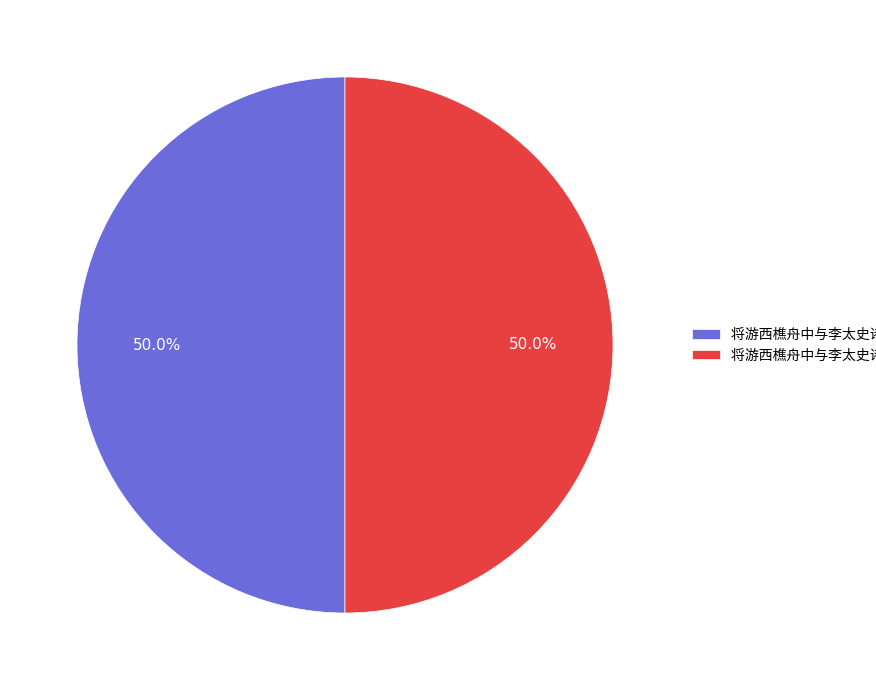

What is the change in value from 将游西樵舟中与李太史诸公赋 其二 to 将游西樵舟中与李太史诸公赋 其一?

-1